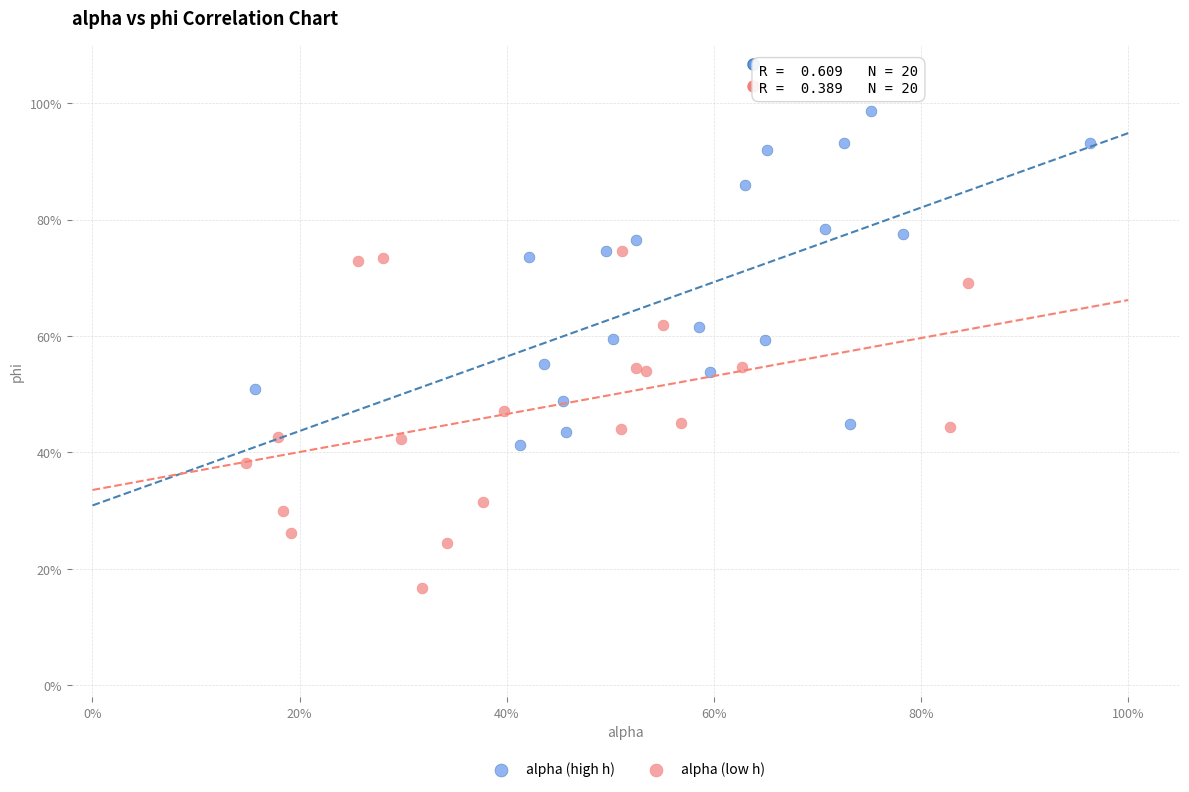

What are all the series names shown in the legend?

alpha (high h), alpha (low h)